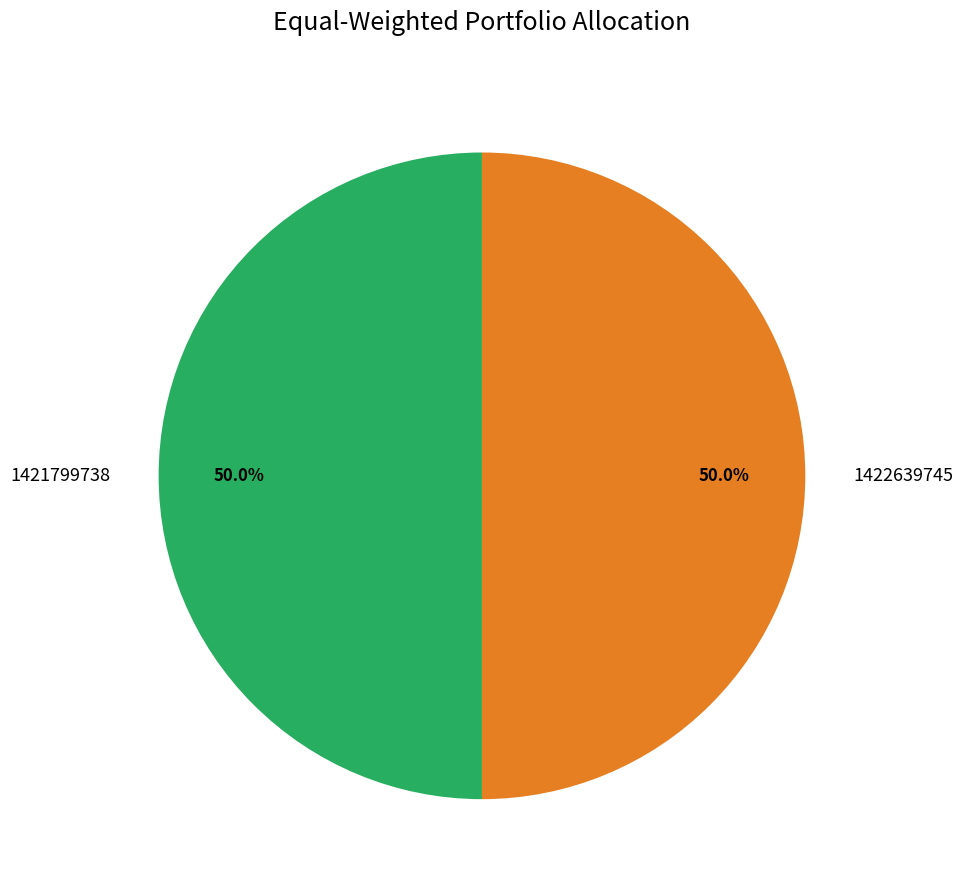

What percentage is NOT represented by 1421799738?

50.0%